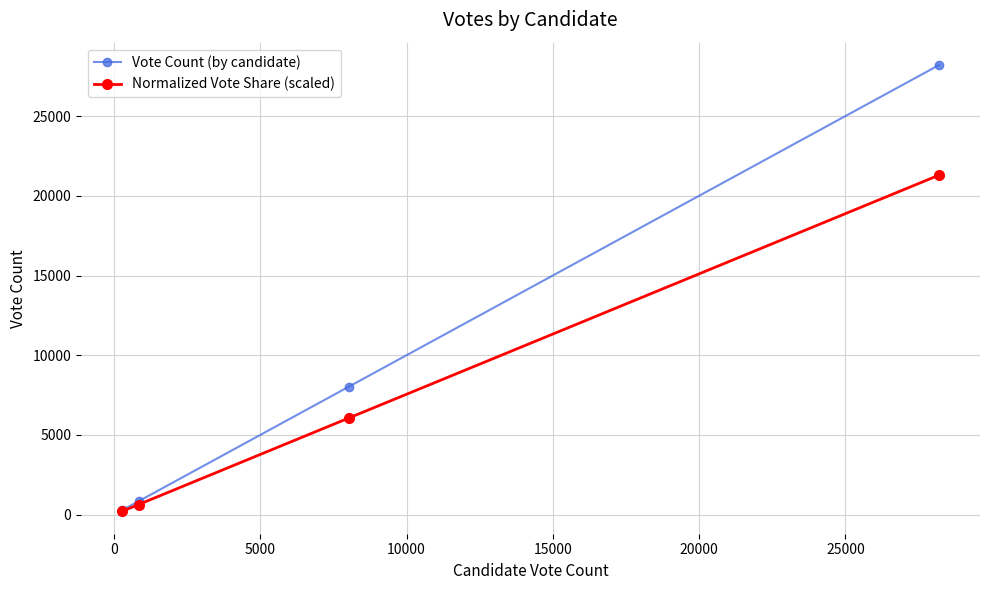

List the series in order of their peak value, highest first.

Vote Count (by candidate), Normalized Vote Share (scaled)